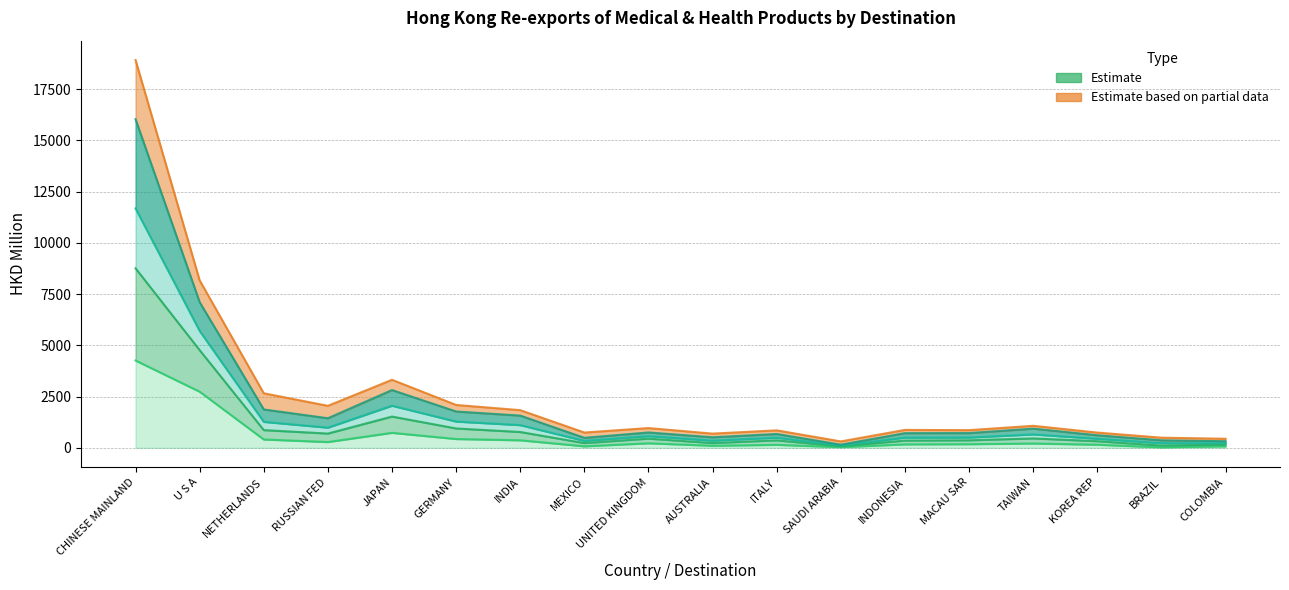

What is the total value across all series at KOREA REP?

1948.8